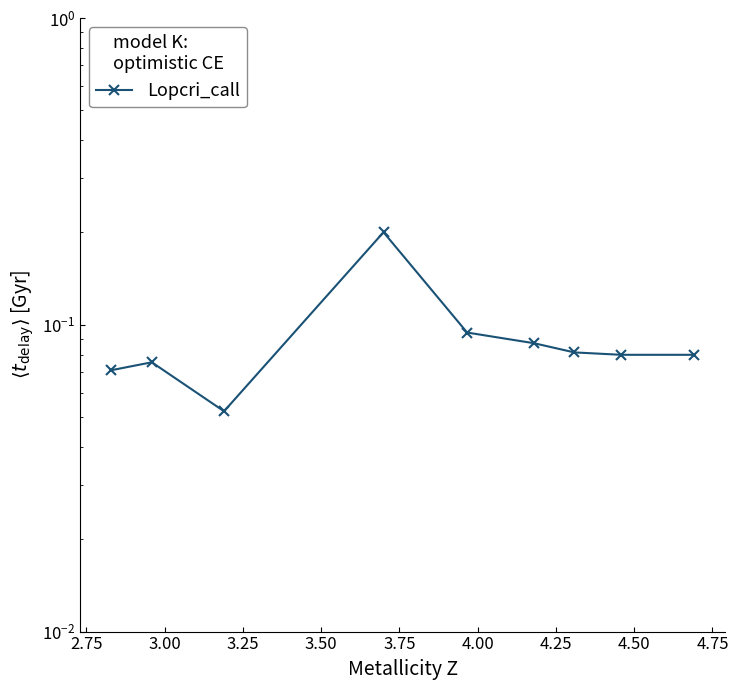

How many series are shown in this chart?

1